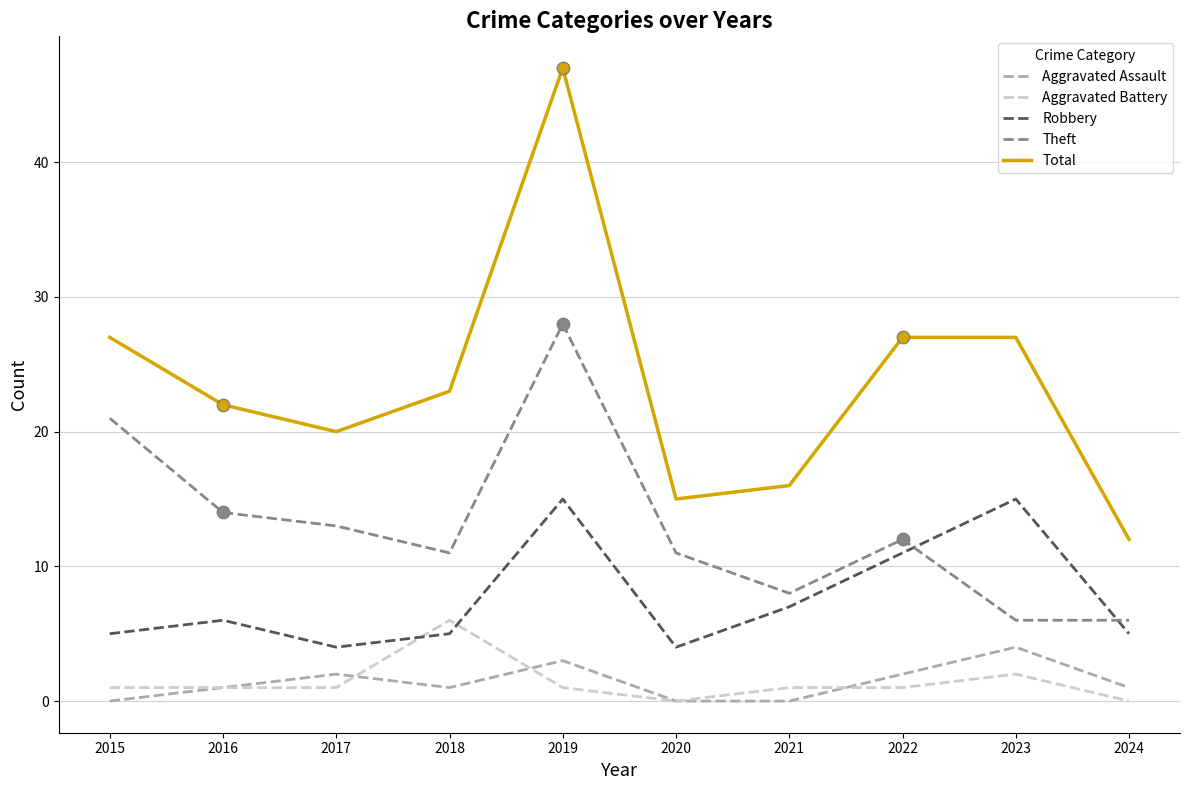

What is the total value across all series at 2016?

44